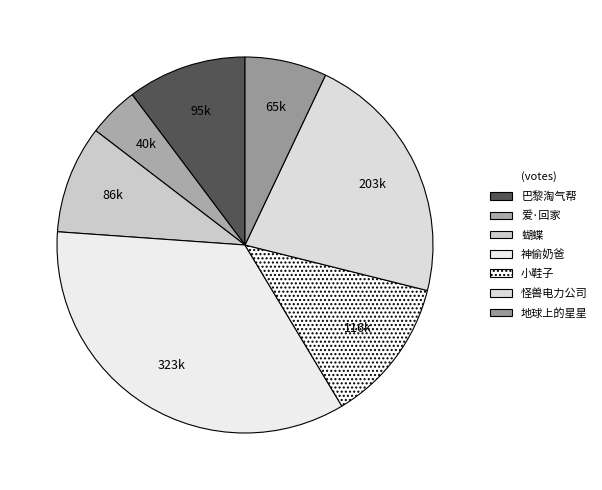

To the nearest percent, what percentage of the pie is 怪兽电力公司?

22%